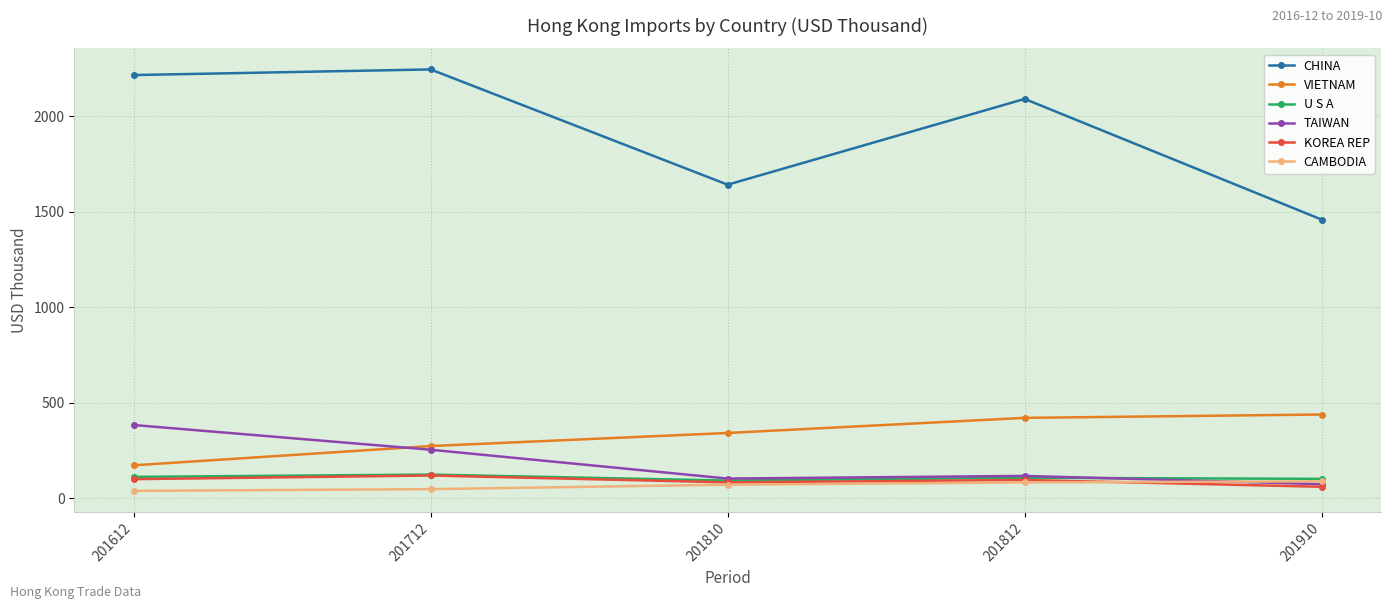

How many values in the VIETNAM series are below 341?

2